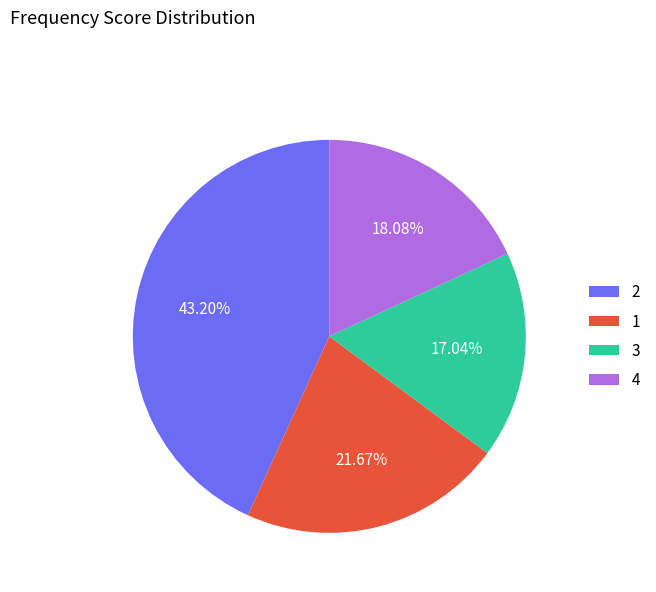

Approximately how many times larger is the value at 4 compared to 2?

0.4